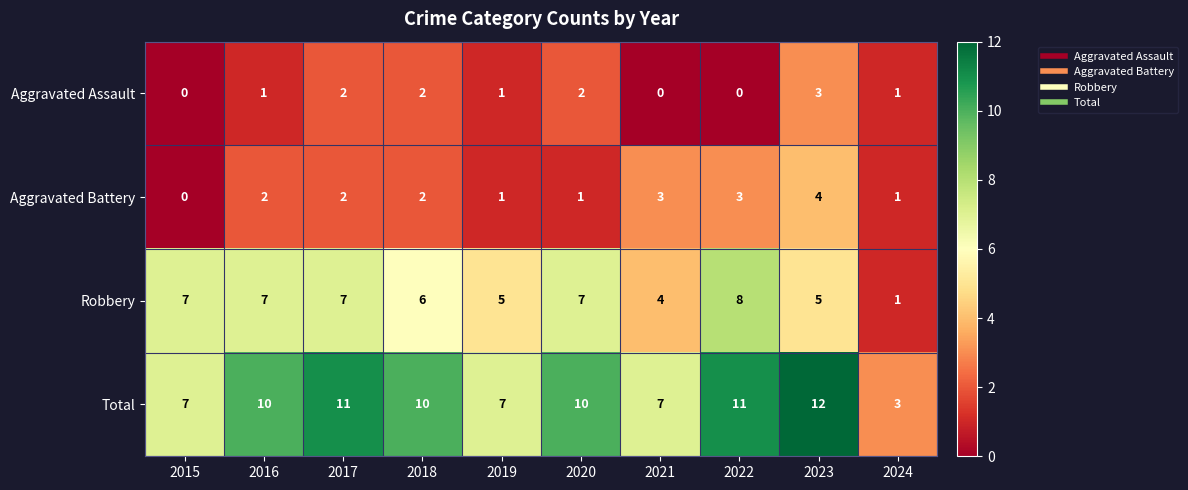

At which label does Total reach its peak?

2023